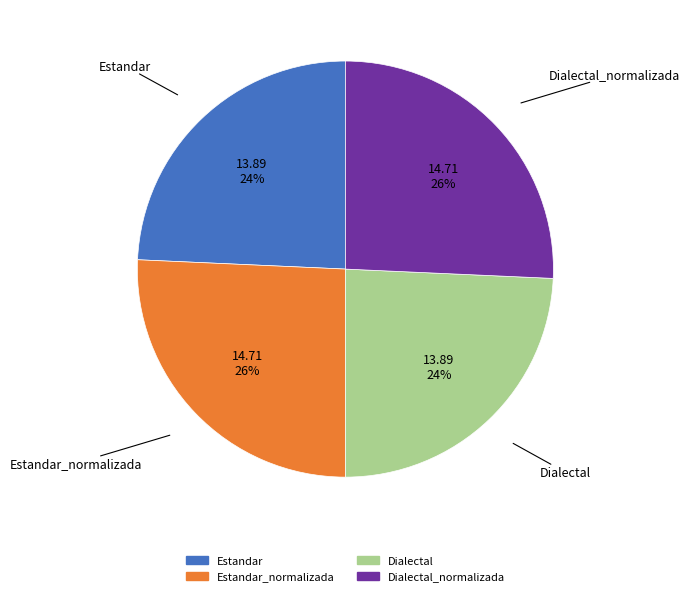

Does any single category account for the majority?

No